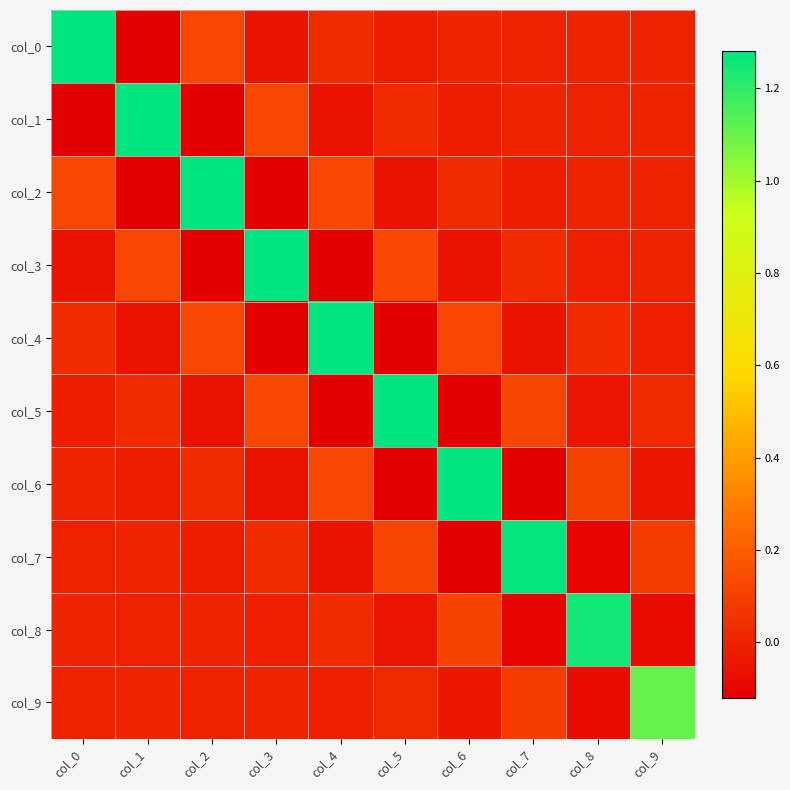

Reading right to left, list all the values displayed in this chart.

col_0: col_9=-0.0	col_8=0.0	col_7=-0.0	col_6=0.0	col_5=-0.0	col_4=0.0	col_3=-0.1	col_2=0.1	col_1=-0.1	col_0=1.3
col_1: col_9=0.0	col_8=-0.0	col_7=0.0	col_6=-0.0	col_5=0.0	col_4=-0.1	col_3=0.1	col_2=-0.1	col_1=1.3	col_0=-0.1
col_2: col_9=-0.0	col_8=0.0	col_7=-0.0	col_6=0.0	col_5=-0.1	col_4=0.1	col_3=-0.1	col_2=1.3	col_1=-0.1	col_0=0.1
col_3: col_9=0.0	col_8=-0.0	col_7=0.0	col_6=-0.1	col_5=0.1	col_4=-0.1	col_3=1.3	col_2=-0.1	col_1=0.1	col_0=-0.1
col_4: col_9=-0.0	col_8=0.0	col_7=-0.1	col_6=0.1	col_5=-0.1	col_4=1.3	col_3=-0.1	col_2=0.1	col_1=-0.1	col_0=0.0
col_5: col_9=0.0	col_8=-0.0	col_7=0.1	col_6=-0.1	col_5=1.3	col_4=-0.1	col_3=0.1	col_2=-0.1	col_1=0.0	col_0=-0.0
col_6: col_9=-0.0	col_8=0.1	col_7=-0.1	col_6=1.3	col_5=-0.1	col_4=0.1	col_3=-0.1	col_2=0.0	col_1=-0.0	col_0=0.0
col_7: col_9=0.1	col_8=-0.1	col_7=1.3	col_6=-0.1	col_5=0.1	col_4=-0.1	col_3=0.0	col_2=-0.0	col_1=0.0	col_0=-0.0
col_8: col_9=-0.1	col_8=1.3	col_7=-0.1	col_6=0.1	col_5=-0.0	col_4=0.0	col_3=-0.0	col_2=0.0	col_1=-0.0	col_0=0.0
col_9: col_9=1.1	col_8=-0.1	col_7=0.1	col_6=-0.0	col_5=0.0	col_4=-0.0	col_3=0.0	col_2=-0.0	col_1=0.0	col_0=-0.0